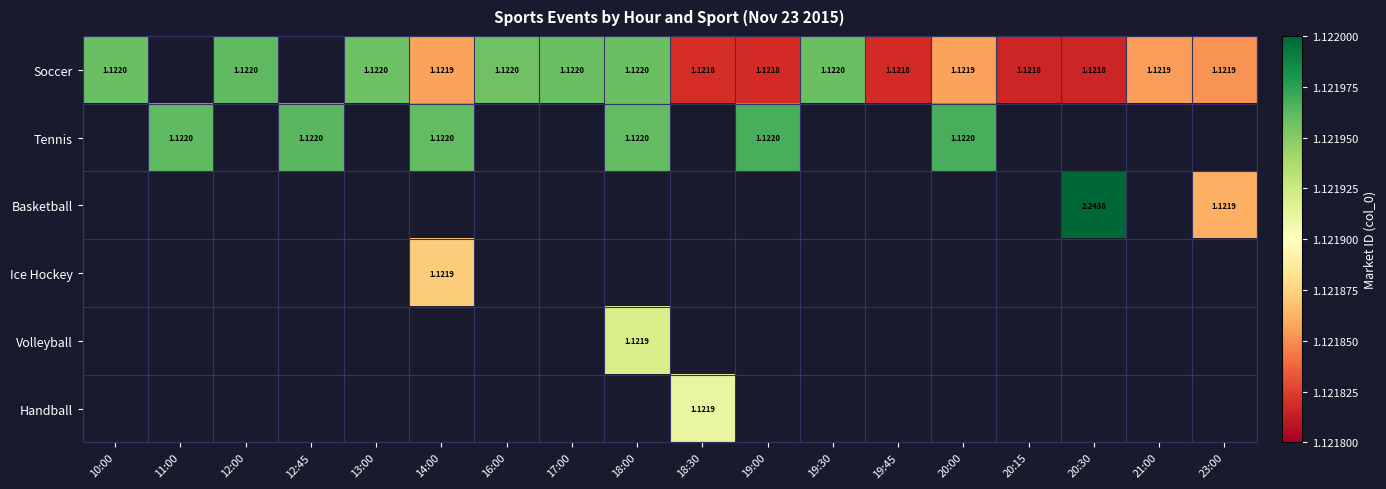

How many values in Soccer are above zero?

16